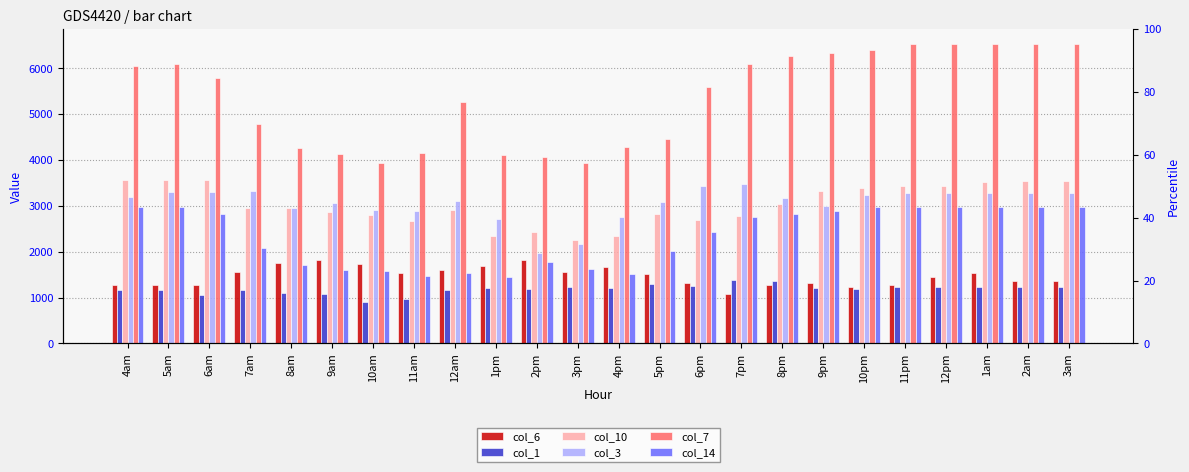

Reading left to right, extract all data points from this chart.

col_6: 4am=1275.3	5am=1275.3	6am=1275.3	7am=1549.2	8am=1760.0	9am=1824.7	10am=1737.5	11am=1539.3	12am=1600.5	1pm=1678.7	2pm=1820.3	3pm=1566.0	4pm=1665.0	5pm=1515.5	6pm=1306.7	7pm=1074.1	8pm=1265.8	9pm=1325.4	10pm=1235.0	11pm=1265.0	12pm=1458.6	1am=1525.8	2am=1350.0	3am=1350.0
col_1: 4am=1171.0	5am=1171.0	6am=1062.6	7am=1170.3	8am=1101.9	9am=1071.5	10am=905.8	11am=970.4	12am=1157.5	1pm=1215.3	2pm=1187.6	3pm=1222.5	4pm=1217.9	5pm=1302.9	6pm=1262.1	7pm=1383.3	8pm=1362.8	9pm=1203.7	10pm=1190.1	11pm=1219.6	12pm=1219.6	1am=1219.6	2am=1219.6	3am=1219.6
col_10: 4am=3556.3	5am=3556.3	6am=3556.3	7am=2950.2	8am=2945.7	9am=2871.0	10am=2796.8	11am=2679.6	12am=2902.1	1pm=2339.5	2pm=2425.3	3pm=2259.3	4pm=2338.7	5pm=2820.8	6pm=2681.6	7pm=2784.8	8pm=3029.7	9pm=3314.9	10pm=3394.2	11pm=3423.0	12pm=3423.0	1am=3511.3	2am=3550.1	3am=3550.1
col_3: 4am=3188.8	5am=3292.7	6am=3302.1	7am=3314.9	8am=2960.3	9am=3055.3	10am=2901.9	11am=2887.7	12am=3110.2	1pm=2722.6	2pm=1982.1	3pm=2176.4	4pm=2764.7	5pm=3089.5	6pm=3439.6	7pm=3486.2	8pm=3175.5	9pm=3006.9	10pm=3232.2	11pm=3270.3	12pm=3270.3	1am=3270.3	2am=3270.3	3am=3270.3
col_7: 4am=6045.7	5am=6085.4	6am=5793.2	7am=4779.6	8am=4264.8	9am=4135.2	10am=3928.3	11am=4144.7	12am=5272.6	1pm=4103.0	2pm=4071.5	3pm=3936.4	4pm=4290.2	5pm=4456.1	6pm=5585.6	7pm=6088.0	8pm=6263.0	9pm=6335.8	10pm=6395.7	11pm=6530.0	12pm=6530.0	1am=6530.0	2am=6530.0	3am=6530.0
col_14: 4am=2965.5	5am=2965.5	6am=2822.7	7am=2070.0	8am=1704.8	9am=1604.3	10am=1572.0	11am=1472.3	12am=1539.1	1pm=1454.0	2pm=1784.5	3pm=1617.2	4pm=1509.9	5pm=2013.4	6pm=2426.1	7pm=2758.0	8pm=2828.5	9pm=2893.2	10pm=2965.5	11pm=2965.5	12pm=2965.5	1am=2965.5	2am=2965.5	3am=2965.5